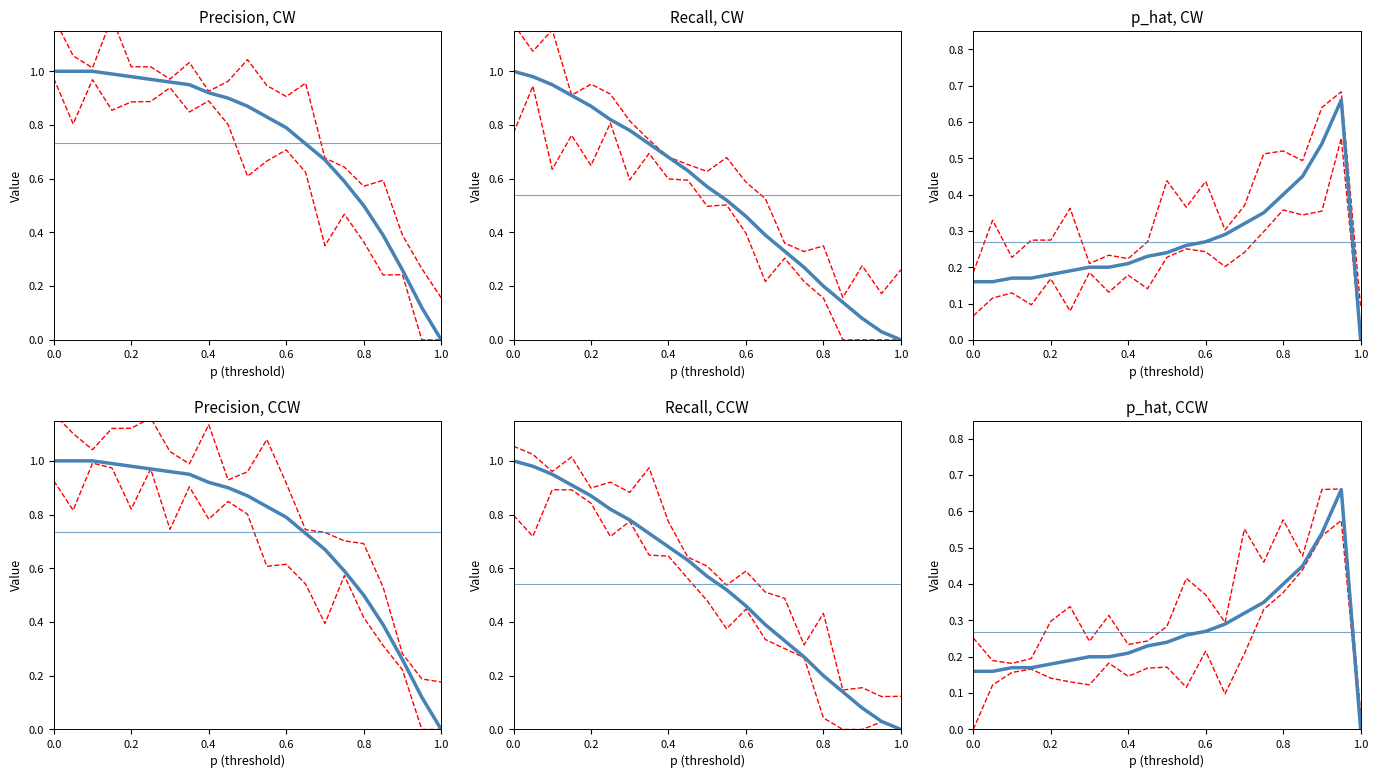

The p_hat series shows 0.9 at 18. True or false?

False